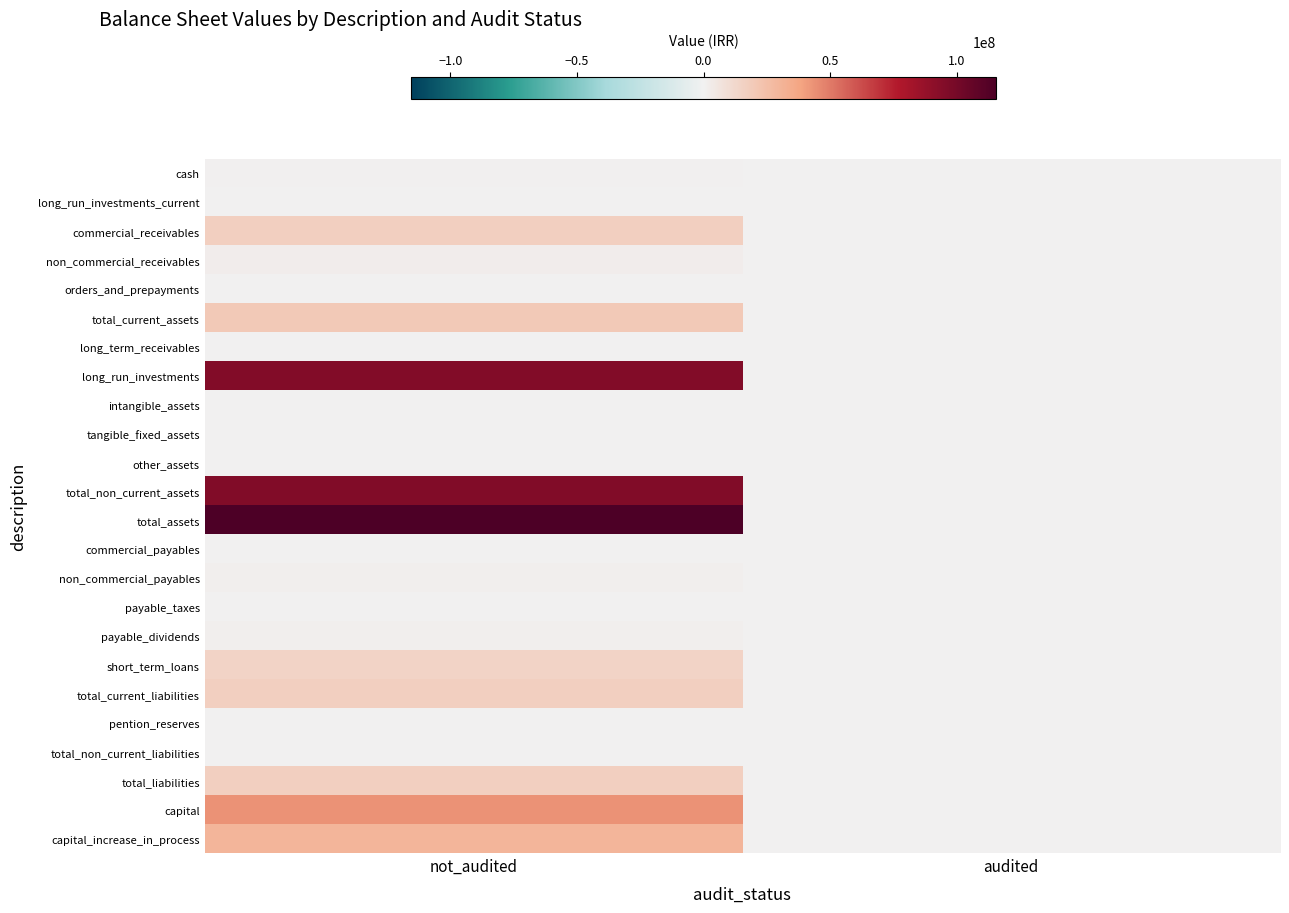

What is the difference between the highest and lowest values at not_audited?

115472630